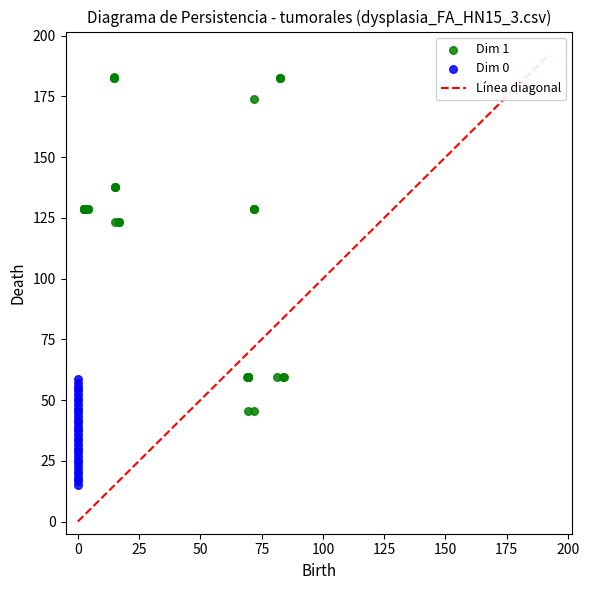

Which series reaches the maximum Y coordinate?

Dim 1